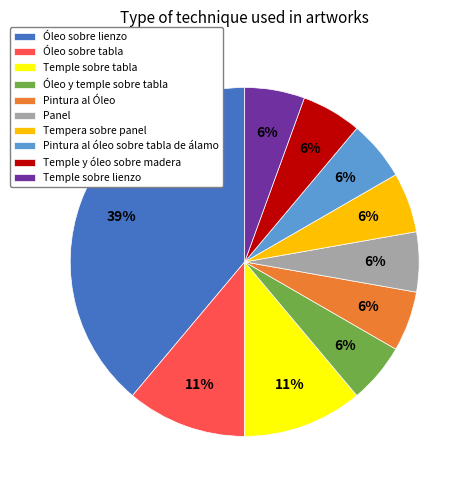

Is the sum of Pintura al óleo sobre tabla de álamo and Panel greater than half?

No